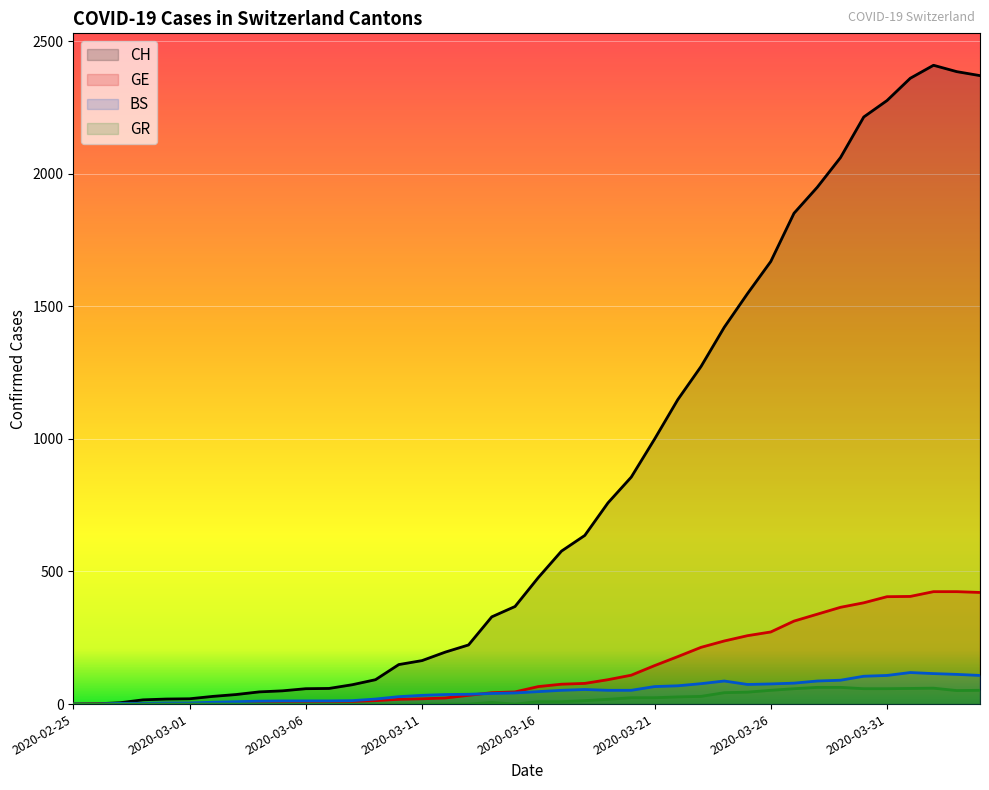

Reading right to left, what are all the values shown in this chart?

CH: 2020-04-04=2370	2020-04-03=2385	2020-04-02=2409	2020-04-01=2360	2020-03-31=2276	2020-03-30=2214	2020-03-29=2061	2020-03-28=1949	2020-03-27=1851	2020-03-26=1669	2020-03-25=1548	2020-03-24=1421	2020-03-23=1273	2020-03-22=1148	2020-03-21=999	2020-03-20=856	2020-03-19=759	2020-03-18=636	2020-03-17=577	2020-03-16=477	2020-03-15=368	2020-03-14=329	2020-03-13=223	2020-03-12=196	2020-03-11=164	2020-03-10=149	2020-03-09=92	2020-03-08=73	2020-03-07=59	2020-03-06=58	2020-03-05=50	2020-03-04=46	2020-03-03=36	2020-03-02=29	2020-03-01=20	2020-02-29=19	2020-02-28=16	2020-02-27=5	2020-02-26=1	2020-02-25=0
GE: 2020-04-04=421	2020-04-03=424	2020-04-02=424	2020-04-01=406	2020-03-31=405	2020-03-30=382	2020-03-29=365	2020-03-28=339	2020-03-27=313	2020-03-26=272	2020-03-25=258	2020-03-24=238	2020-03-23=214	2020-03-22=179	2020-03-21=145	2020-03-20=109	2020-03-19=92	2020-03-18=78	2020-03-17=75	2020-03-16=66	2020-03-15=46	2020-03-14=43	2020-03-13=33	2020-03-12=23	2020-03-11=20	2020-03-10=18	2020-03-09=13	2020-03-08=9	2020-03-07=7	2020-03-06=7	2020-03-05=5	2020-03-04=4	2020-03-03=4	2020-03-02=3	2020-03-01=3	2020-02-29=3	2020-02-28=2	2020-02-27=1	2020-02-26=1	2020-02-25=0
BS: 2020-04-04=108	2020-04-03=112	2020-04-02=115	2020-04-01=119	2020-03-31=108	2020-03-30=105	2020-03-29=90	2020-03-28=87	2020-03-27=79	2020-03-26=76	2020-03-25=74	2020-03-24=87	2020-03-23=77	2020-03-22=69	2020-03-21=66	2020-03-20=52	2020-03-19=52	2020-03-18=55	2020-03-17=52	2020-03-16=47	2020-03-15=42	2020-03-14=40	2020-03-13=37	2020-03-12=36	2020-03-11=33	2020-03-10=28	2020-03-09=19	2020-03-08=13	2020-03-07=12	2020-03-06=12	2020-03-05=12	2020-03-04=11	2020-03-03=9	2020-03-02=7	2020-03-01=4	2020-02-29=4	2020-02-28=3	2020-02-27=3	2020-02-26=0	2020-02-25=0
GR: 2020-04-04=52	2020-04-03=51	2020-04-02=60	2020-04-01=59	2020-03-31=58	2020-03-30=58	2020-03-29=63	2020-03-28=63	2020-03-27=58	2020-03-26=52	2020-03-25=45	2020-03-24=43	2020-03-23=29	2020-03-22=27	2020-03-21=24	2020-03-20=24	2020-03-19=18	2020-03-18=13	2020-03-17=9	2020-03-16=9	2020-03-15=0	2020-03-14=6	2020-03-13=0	2020-03-12=0	2020-03-11=0	2020-03-10=0	2020-03-09=0	2020-03-08=0	2020-03-07=0	2020-03-06=0	2020-03-05=0	2020-03-04=0	2020-03-03=0	2020-03-02=0	2020-03-01=0	2020-02-29=0	2020-02-28=0	2020-02-27=0	2020-02-26=0	2020-02-25=0